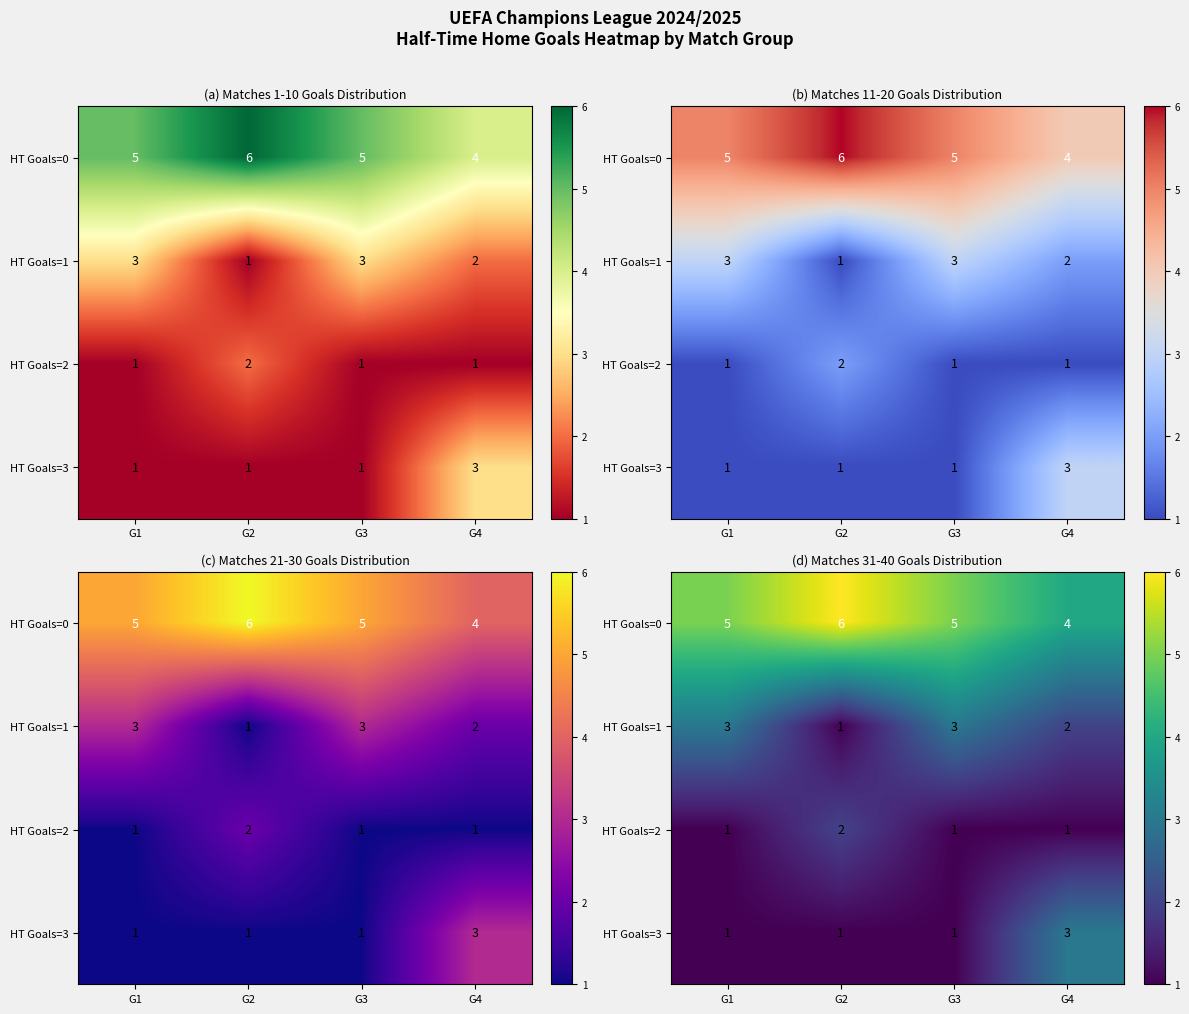

Which series has the widest spread of values?

HT Goals=0